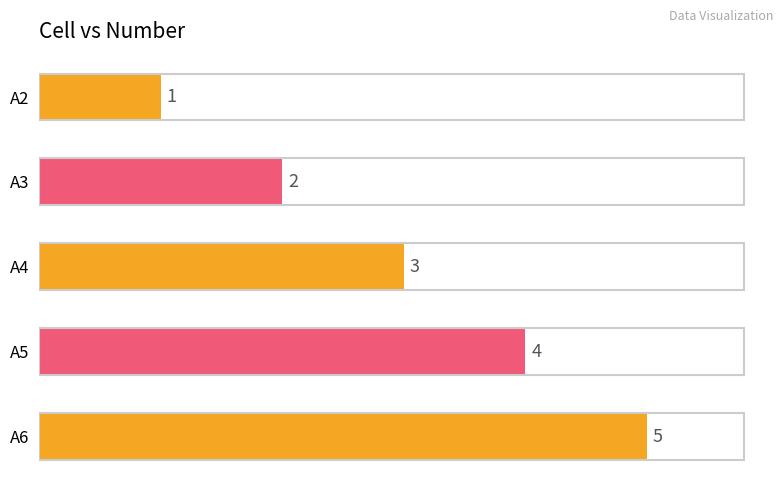

How many data points does each series have?

5